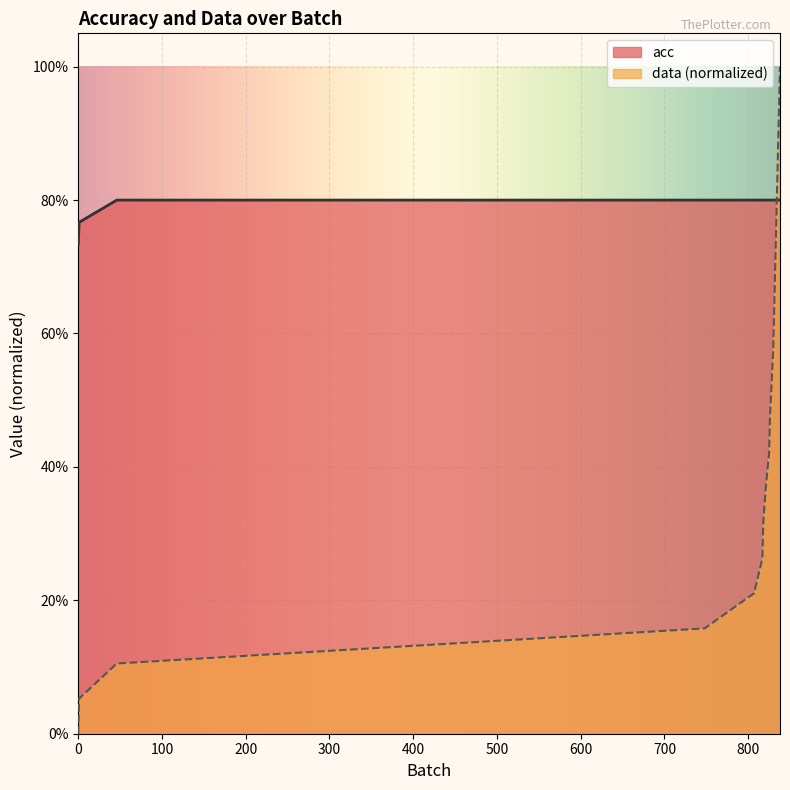

After their last crossing, which series has the higher values: data or acc?

data